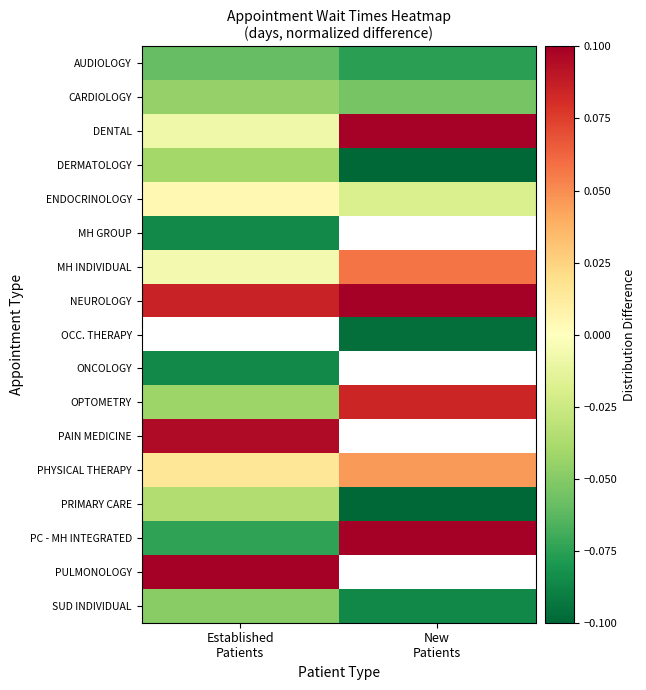

List the series in order of their peak value, lowest first.

MH GROUP, ONCOLOGY, AUDIOLOGY, SUD INDIVIDUAL, CARDIOLOGY, DERMATOLOGY, PRIMARY CARE, ENDOCRINOLOGY, PHYSICAL THERAPY, MH INDIVIDUAL, OPTOMETRY, PAIN MEDICINE, DENTAL, NEUROLOGY, OCC. THERAPY, PC - MH INTEGRATED, PULMONOLOGY